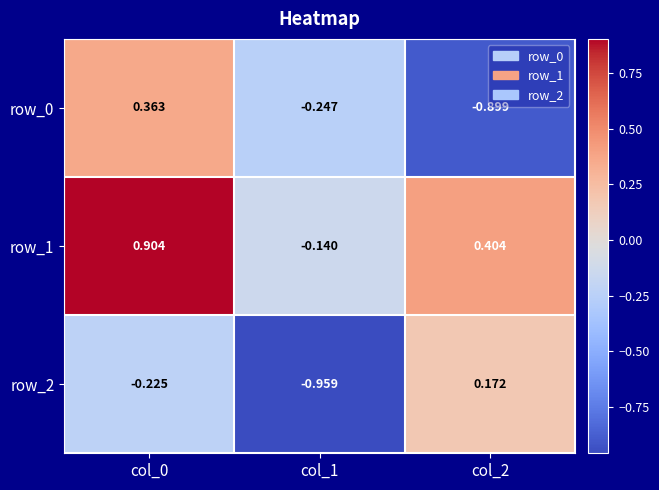

At how many categories does at least one series exceed 0?

2